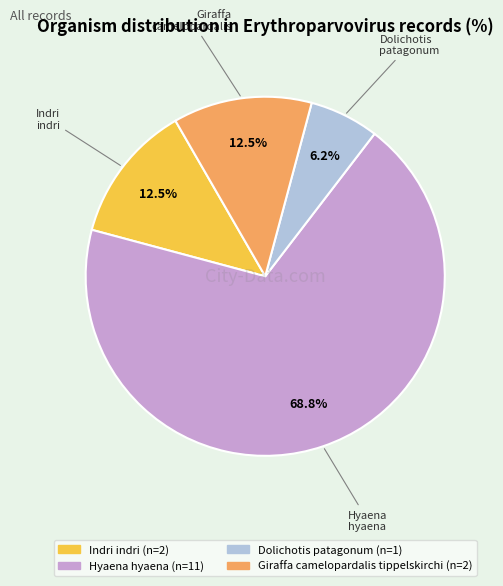

Approximately how many times larger is the value at Dolichotis patagonum compared to Giraffa camelopardalis tippelskirchi?

0.5